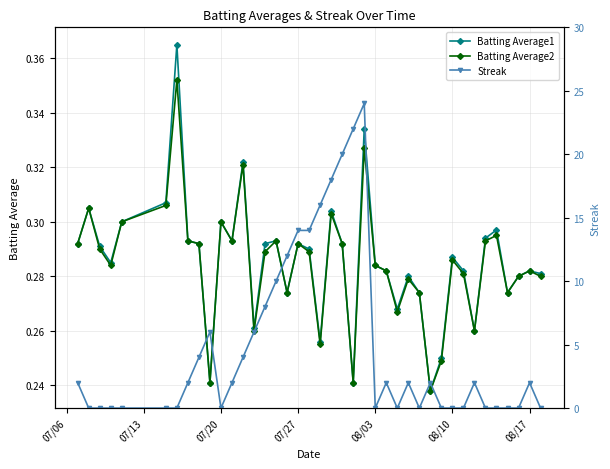

True or false: Batting Average1 has more than 0 interior local peaks.

True